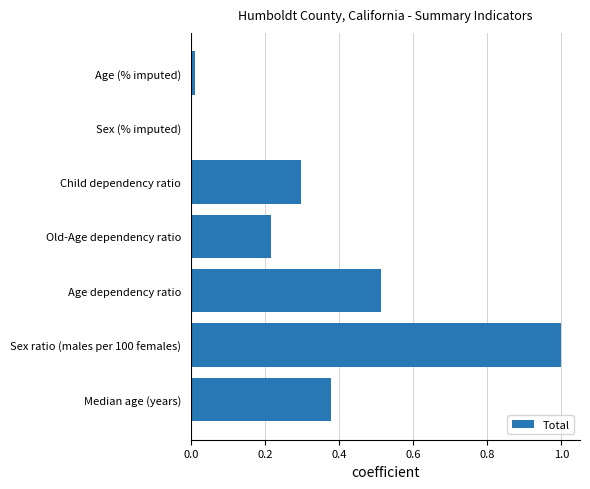

What is the average value?

0.3